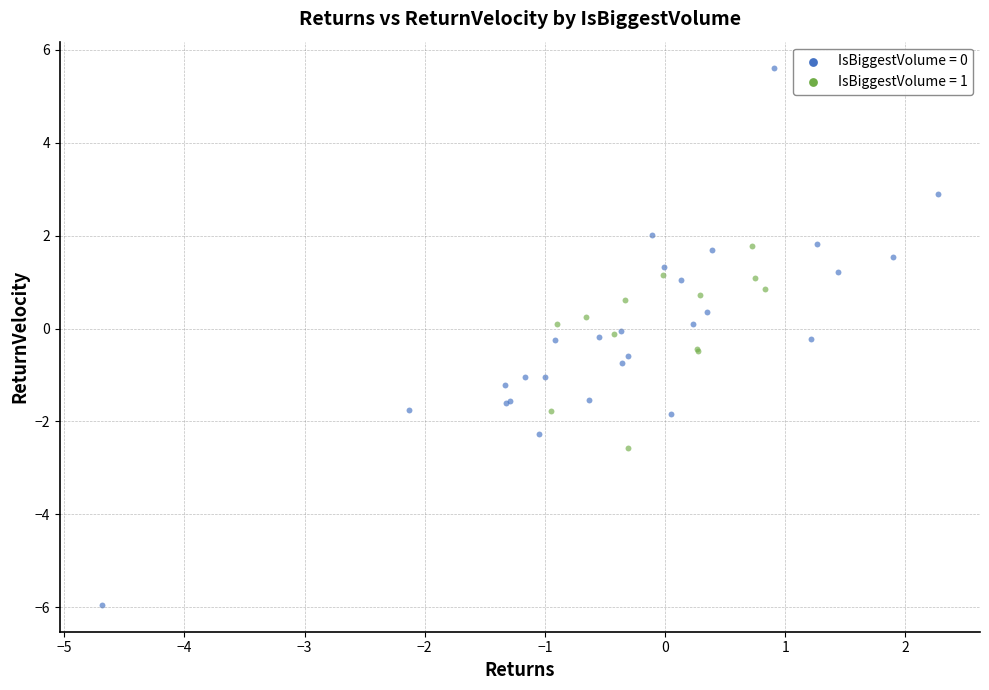

Which series contains the lowest Y value?

IsBiggestVolume = 0